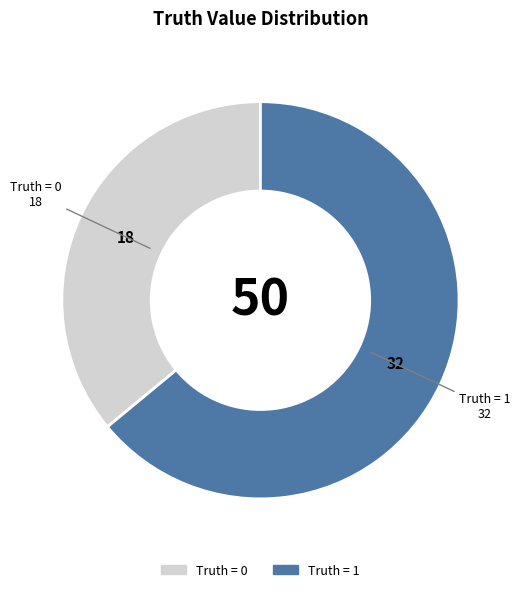

Does any single category account for the majority?

Yes